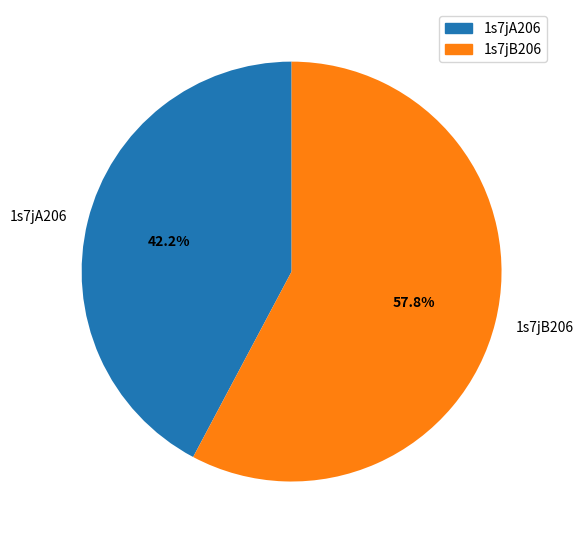

To the nearest percent, what is the combined percentage of 1s7jB206 and 1s7jA206?

100%